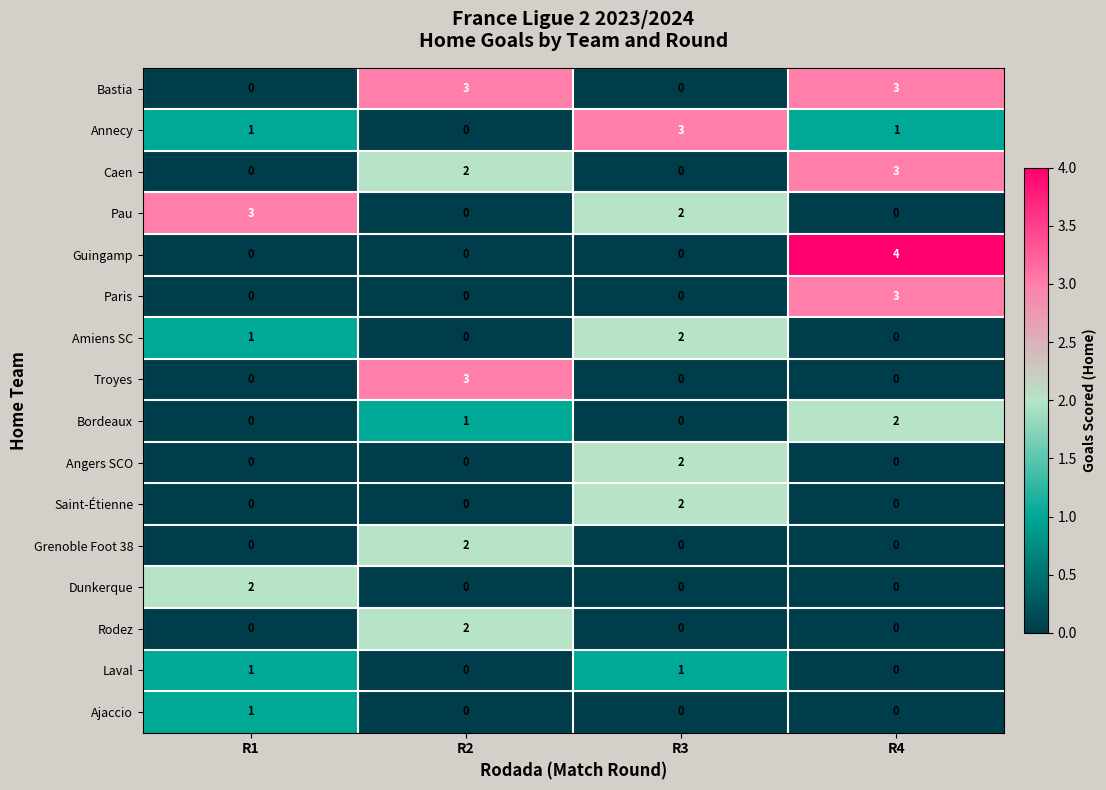

How many series are shown in this chart?

16